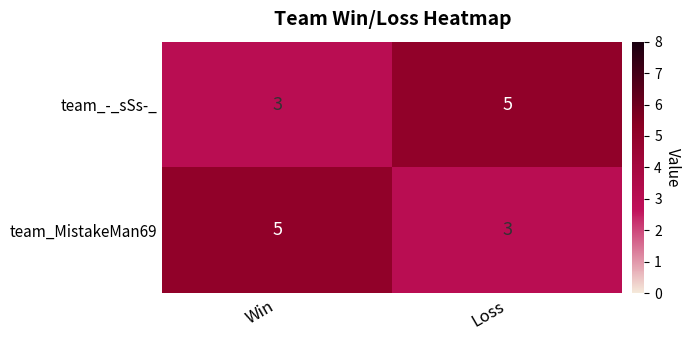

Reading left to right, transcribe all the data shown in this chart.

team_-_sSs-_: 3	5
team_MistakeMan69: 5	3